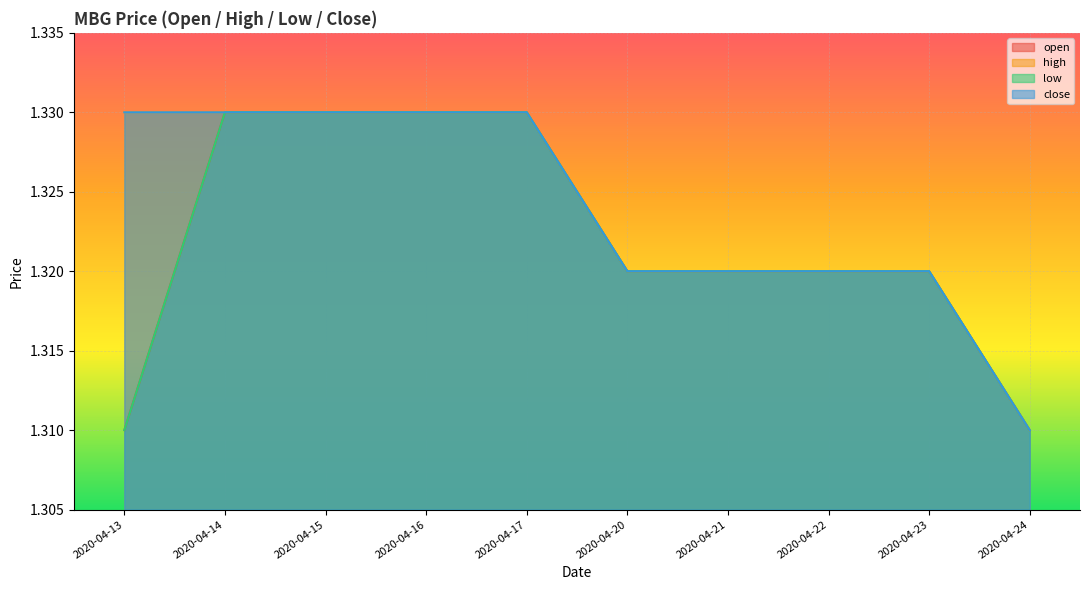

At which category does the chart reach its peak across all series?

2020-04-14